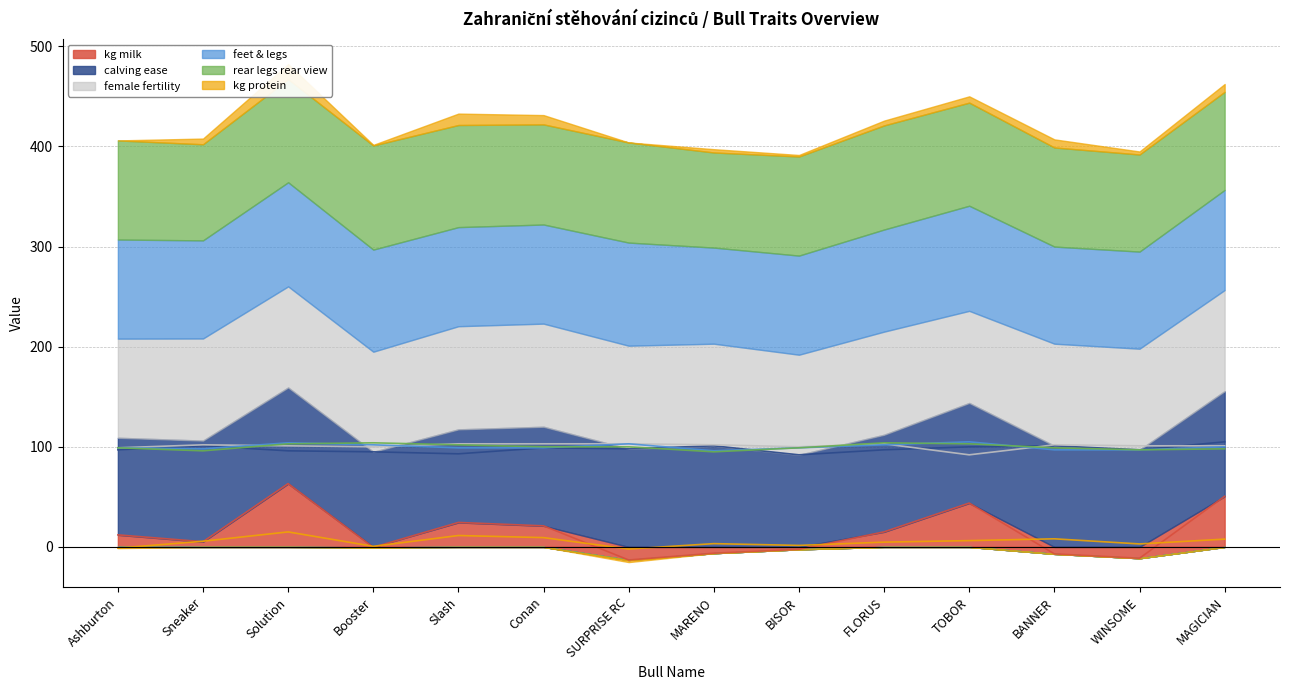

Rank the series by their maximum value, from highest to lowest.

calving ease, feet & legs, rear legs rear view, female fertility, kg milk, kg protein